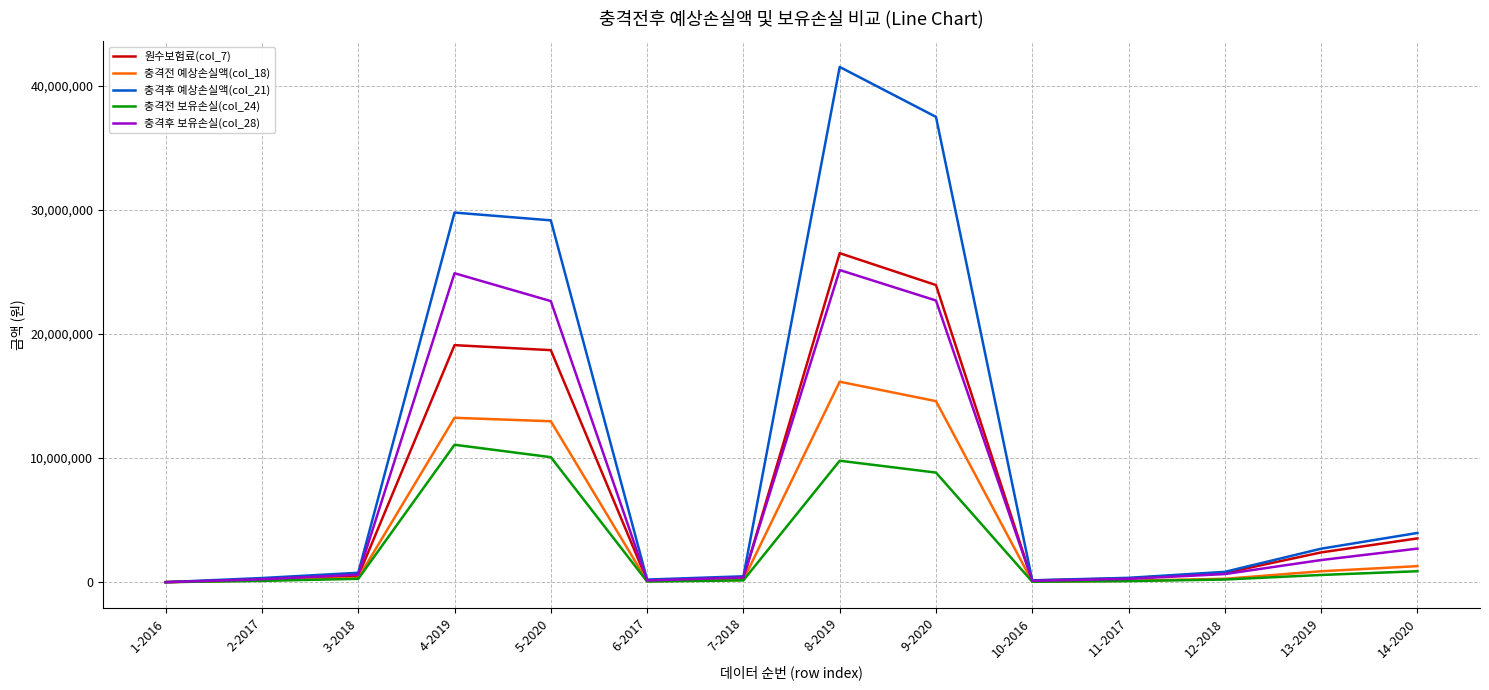

What are all the series names shown in the legend?

원수보험료(col_7), 충격전 예상손실액(col_18), 충격후 예상손실액(col_21), 충격전 보유손실(col_24), 충격후 보유손실(col_28)